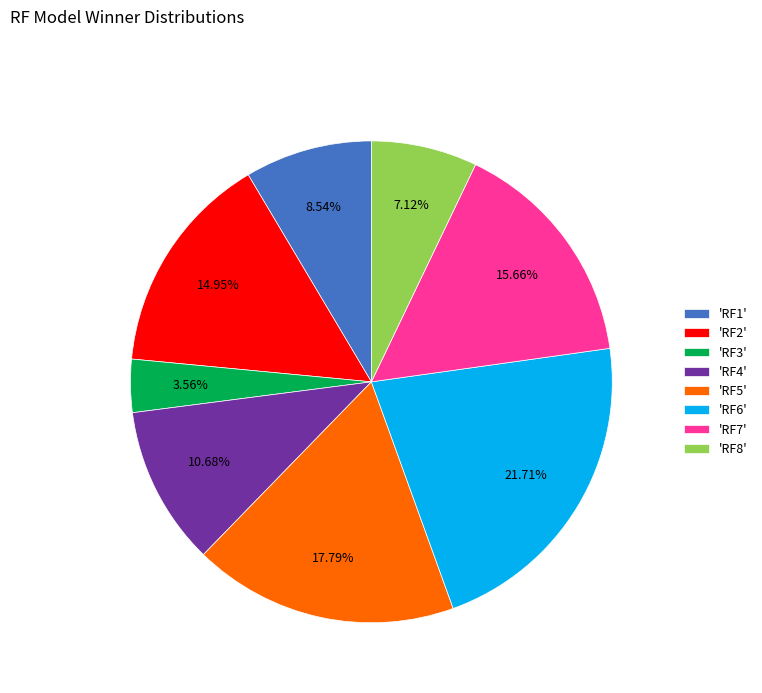

Approximately how many times larger is the value at 'RF8' compared to 'RF2'?

0.5